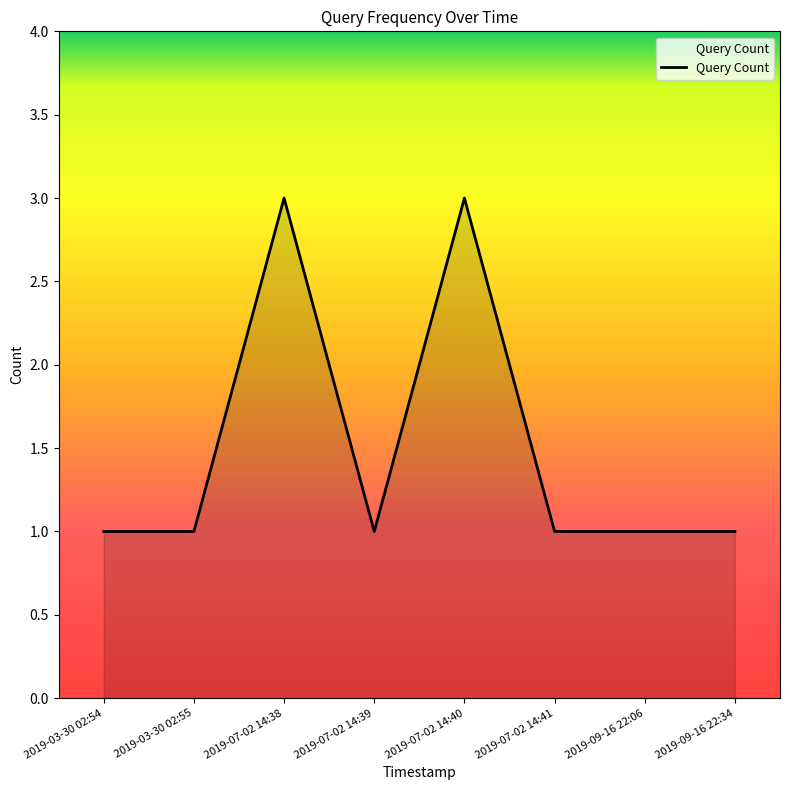

Reading left to right, extract all data points from this chart.

2019-03-30 02:54=1	2019-03-30 02:55=1	2019-07-02 14:38=3	2019-07-02 14:39=1	2019-07-02 14:40=3	2019-07-02 14:41=1	2019-09-16 22:06=1	2019-09-16 22:34=1